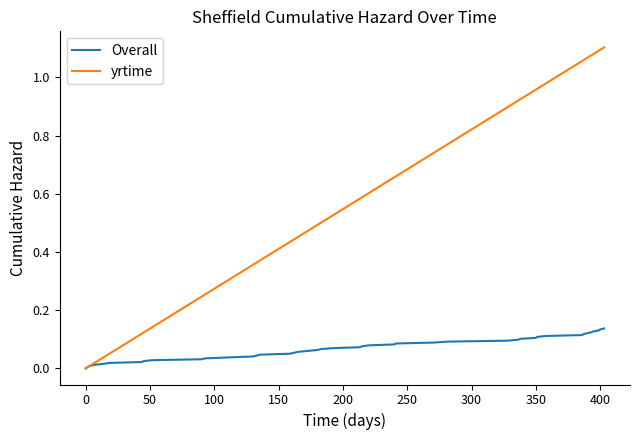

Which series has the largest range (max minus min)?

yrtime